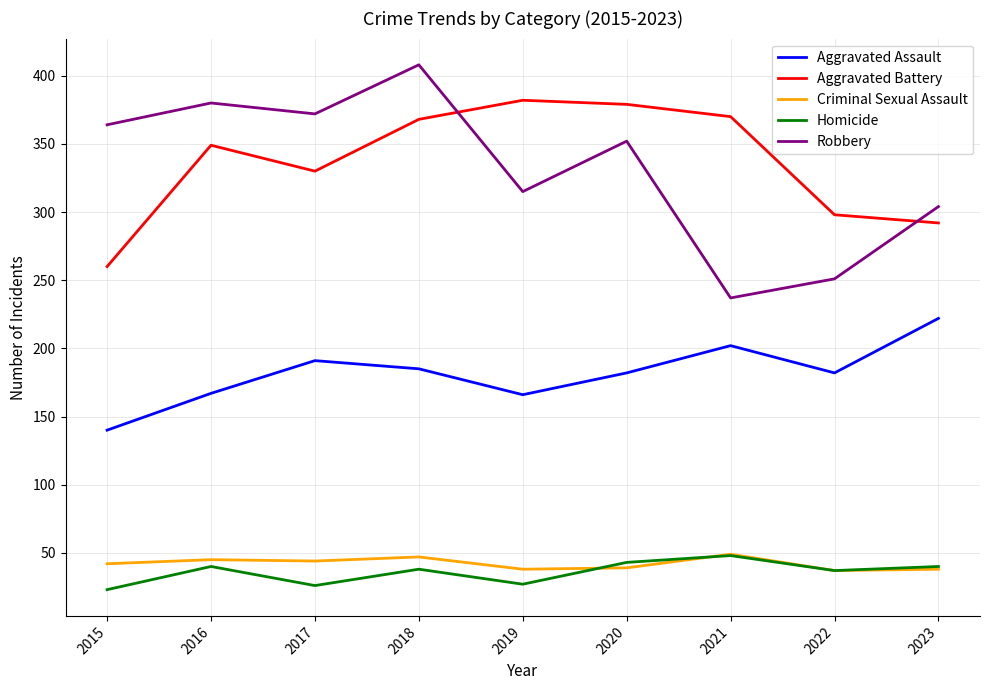

The Aggravated Assault series shows 310 at 2021. True or false?

False